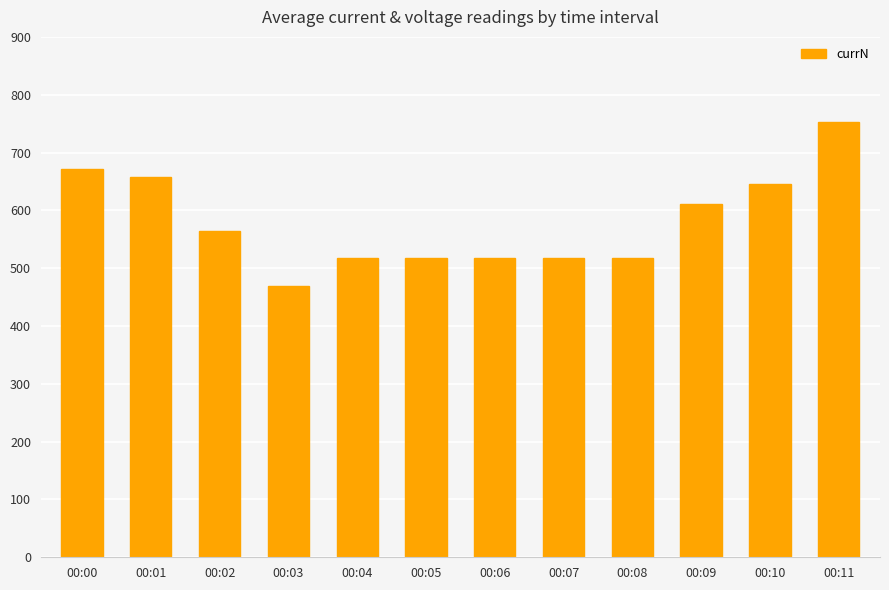

Which label corresponds to the smallest value in the chart?

00:03